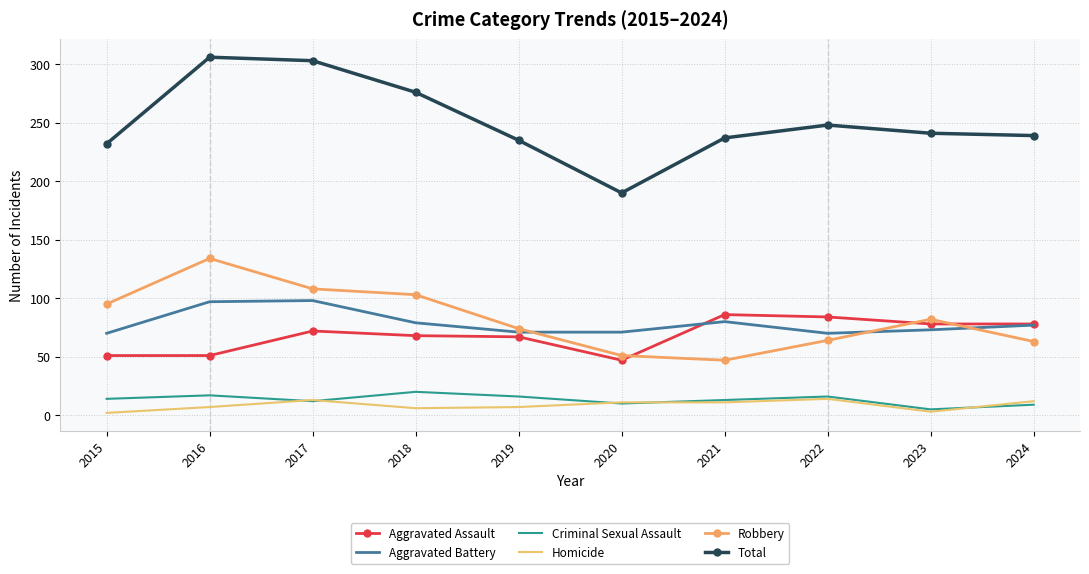

True or false: Aggravated Battery and Homicide cross at least once.

False